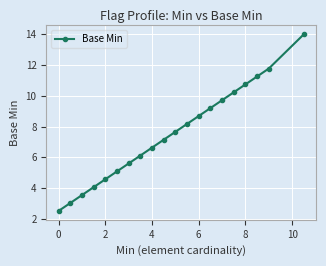

What is the minimum value shown in the chart?

2.5